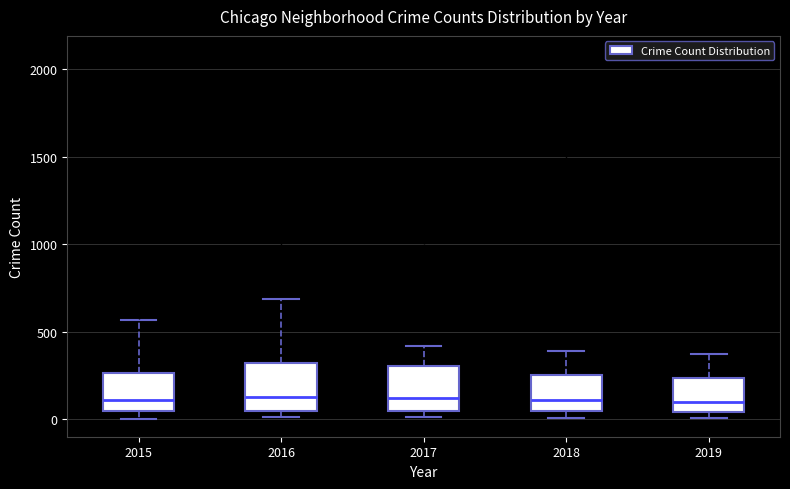

Reading left to right, transcribe this box plot: for each box, give where its median line is, the range the box spans, and where its two whiskers end, as read against the y-axis. The values are not printed on the chart, so give them approximately, as read against the axis.

2015: median 100, box 50 to 250, whiskers 0 to 550
2016: median 150, box 50 to 300, whiskers 0 to 700
2017: median 100, box 50 to 300, whiskers 0 to 400
2018: median 100, box 50 to 250, whiskers 0 to 400
2019: median 100, box 50 to 250, whiskers 0 to 400